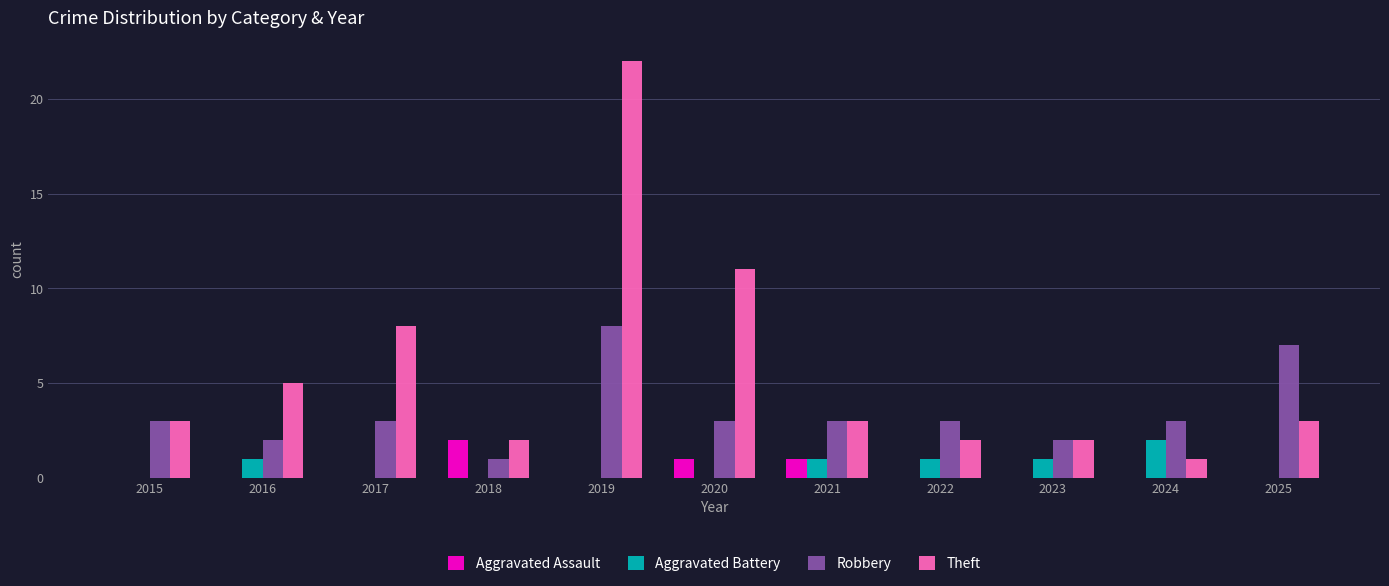

Between 2019 and 2025, which series saw the biggest shift?

Theft